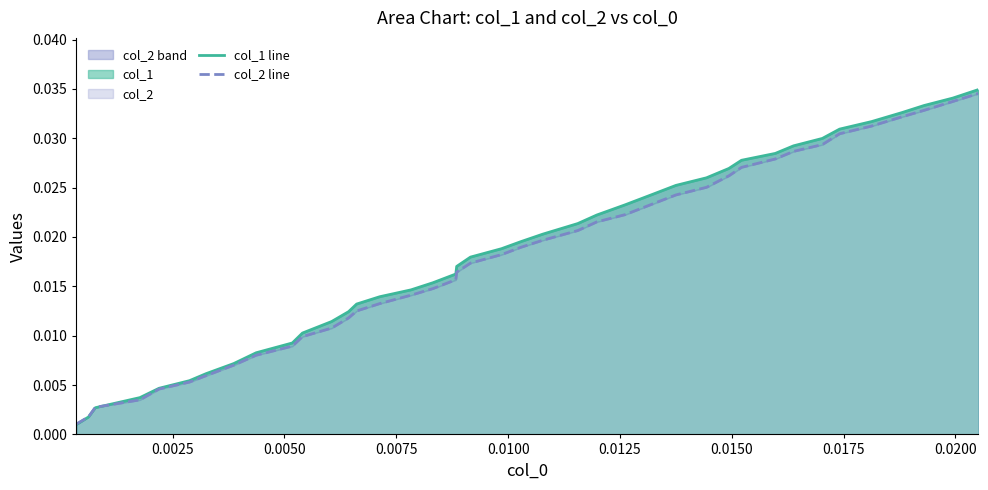

Which series has the widest spread of values?

col_1 line